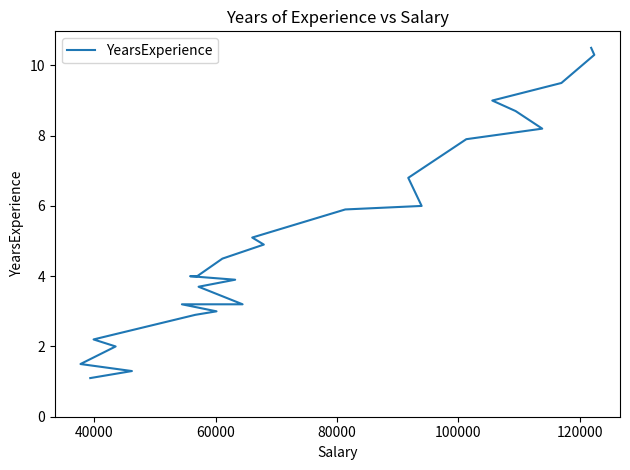

What is the value of the 8th point from the left?

3.2